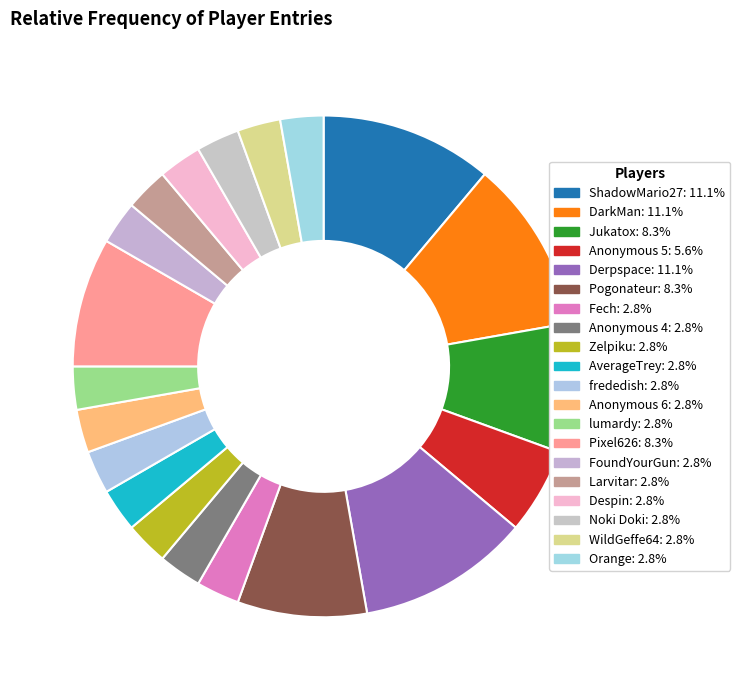

The Orange slice represents 1% of the pie. True or false?

False